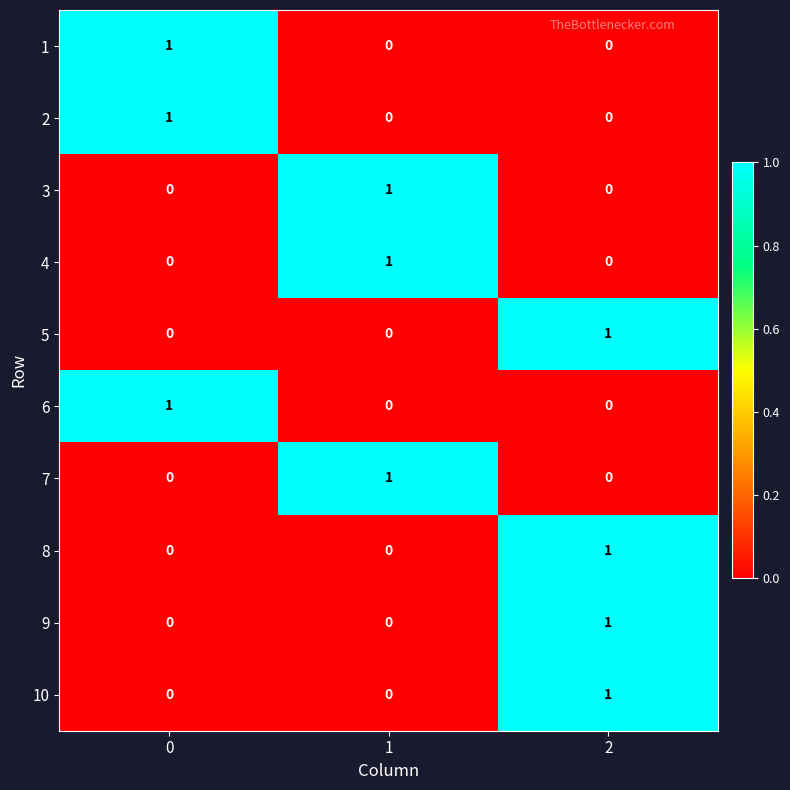

Reading right to left, what are all the values shown in this chart?

1: 2=0	1=0	0=1
2: 2=0	1=0	0=1
3: 2=0	1=1	0=0
4: 2=0	1=1	0=0
5: 2=1	1=0	0=0
6: 2=0	1=0	0=1
7: 2=0	1=1	0=0
8: 2=1	1=0	0=0
9: 2=1	1=0	0=0
10: 2=1	1=0	0=0